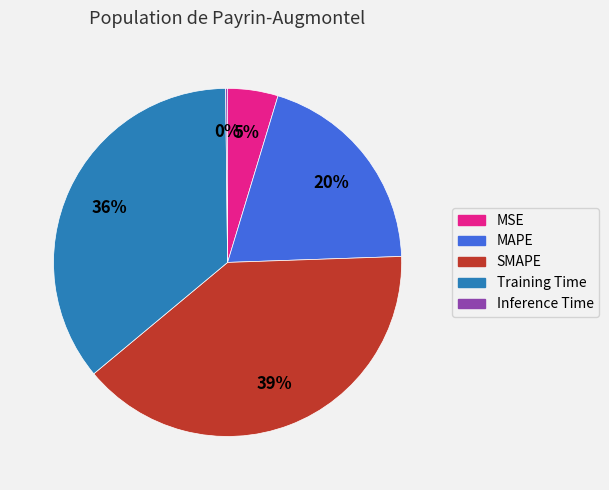

Which category has the biggest portion of the pie?

SMAPE